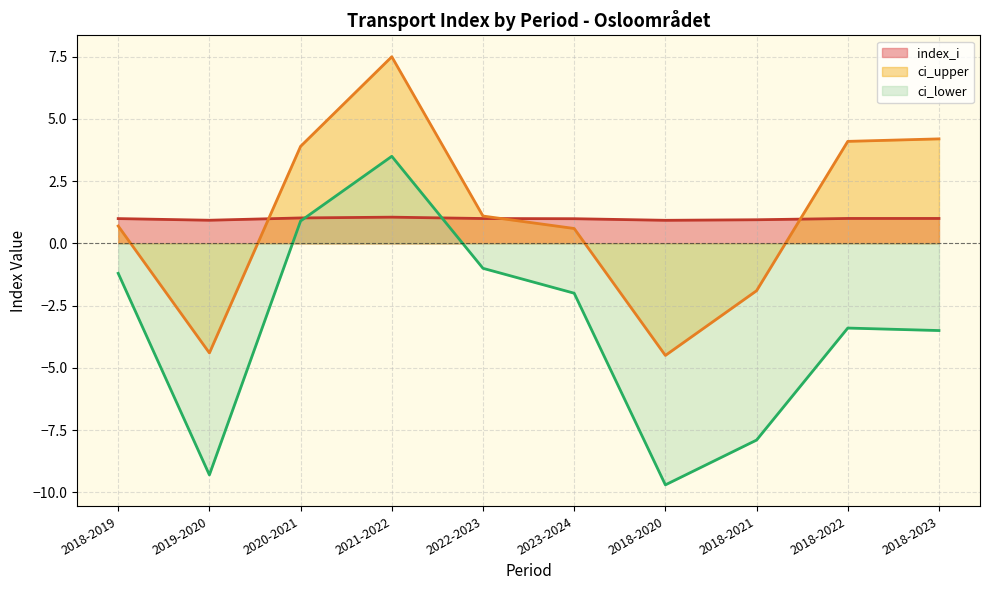

Between which two adjacent categories do ci_upper and index_i first intersect?

2019-2020 and 2020-2021